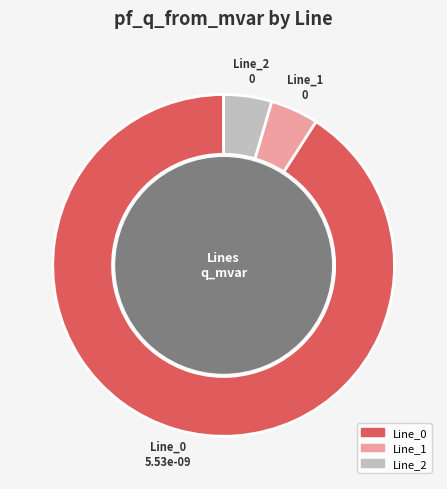

Which has a higher value, Line_0 or Line_2?

Line_0